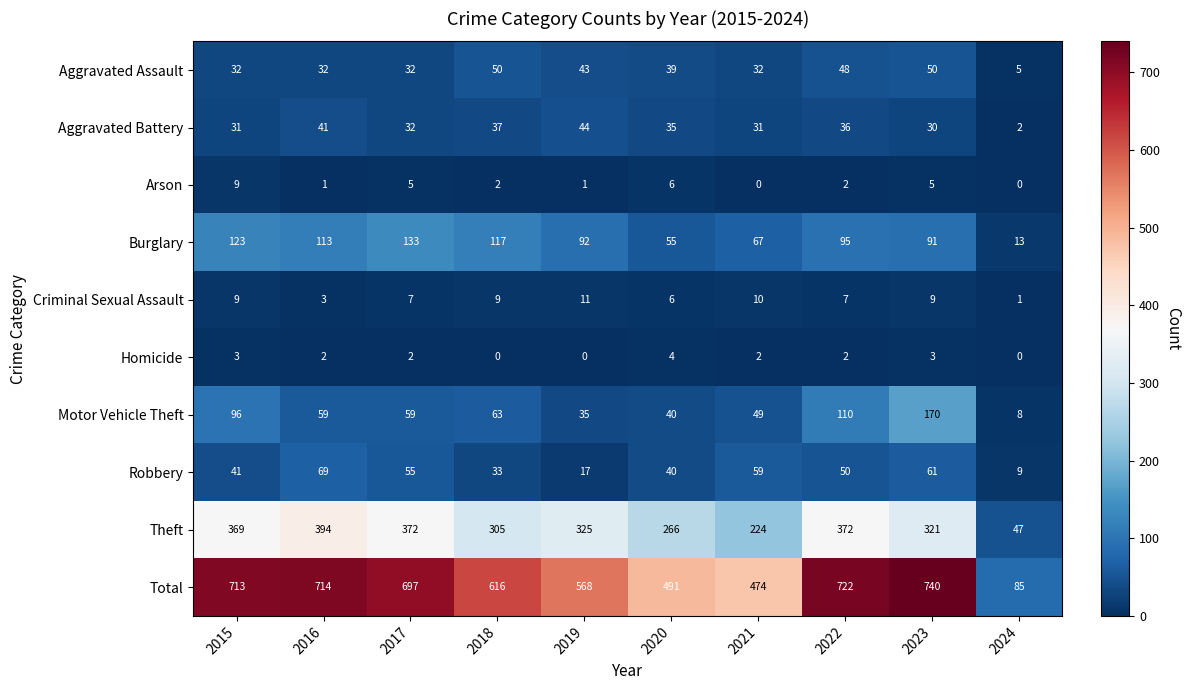

Rank the series at 2018 from highest to lowest value.

Total, Theft, Burglary, Motor Vehicle Theft, Aggravated Assault, Aggravated Battery, Robbery, Criminal Sexual Assault, Arson, Homicide